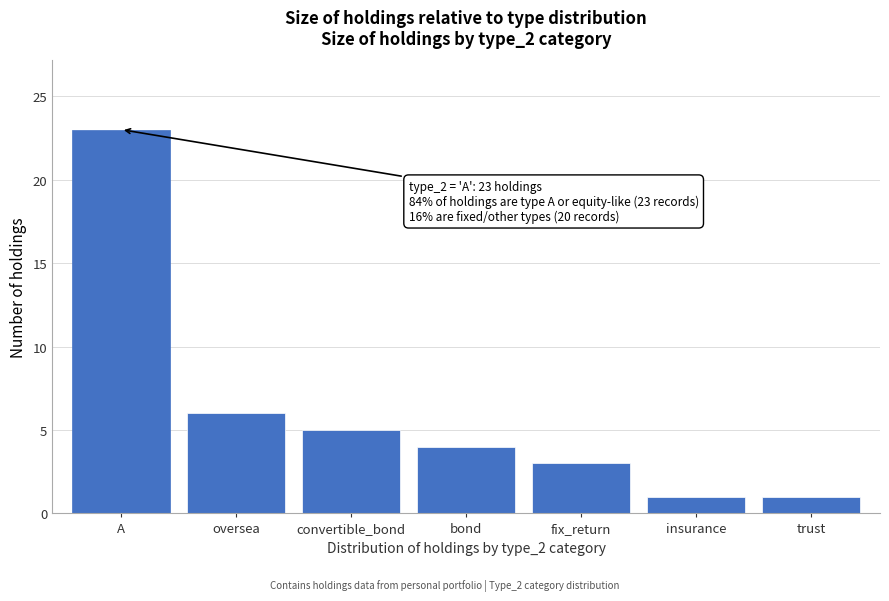

Reading right to left, transcribe all the data shown in this chart.

trust=1	insurance=1	fix_return=3	bond=4	convertible_bond=5	oversea=6	A=23